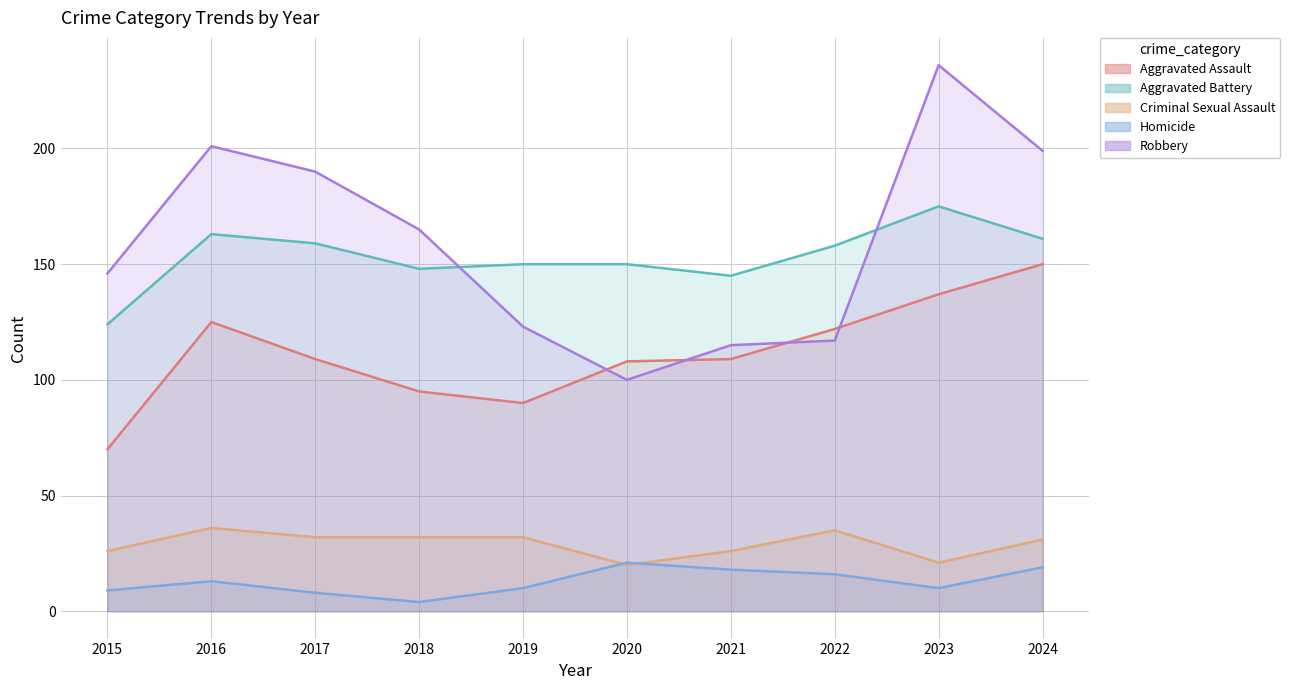

Which series has the largest total across all categories?

Robbery